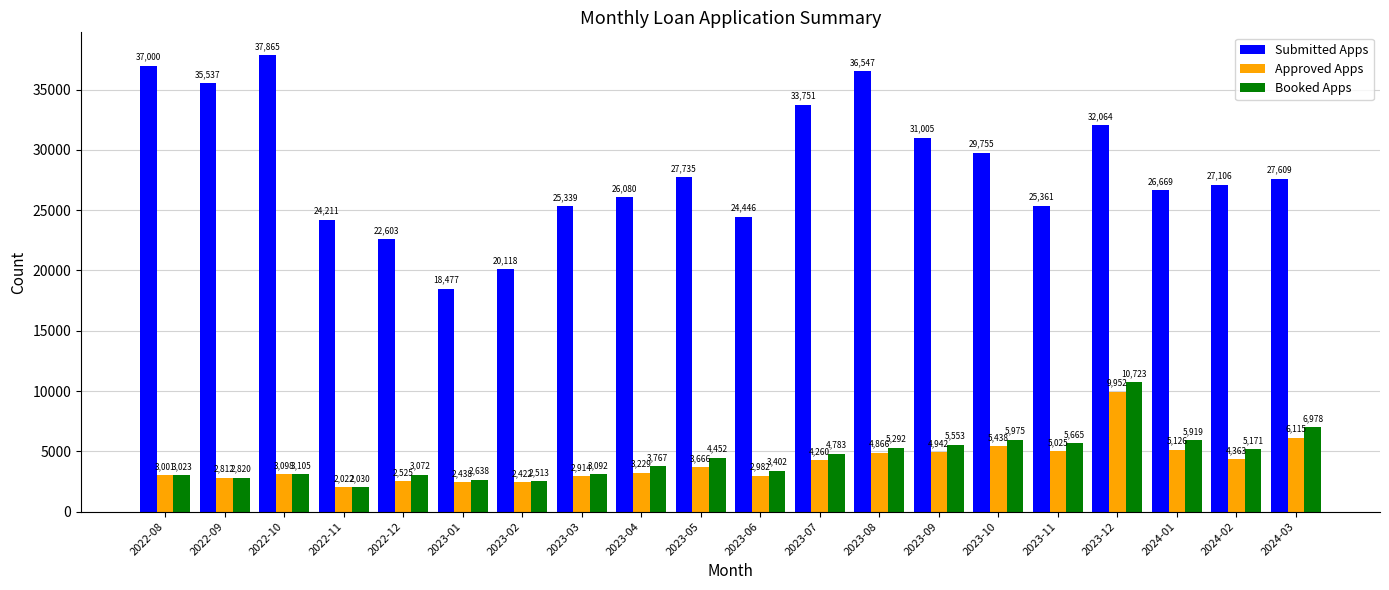

At which category is the sum across all series the highest?

2023-12